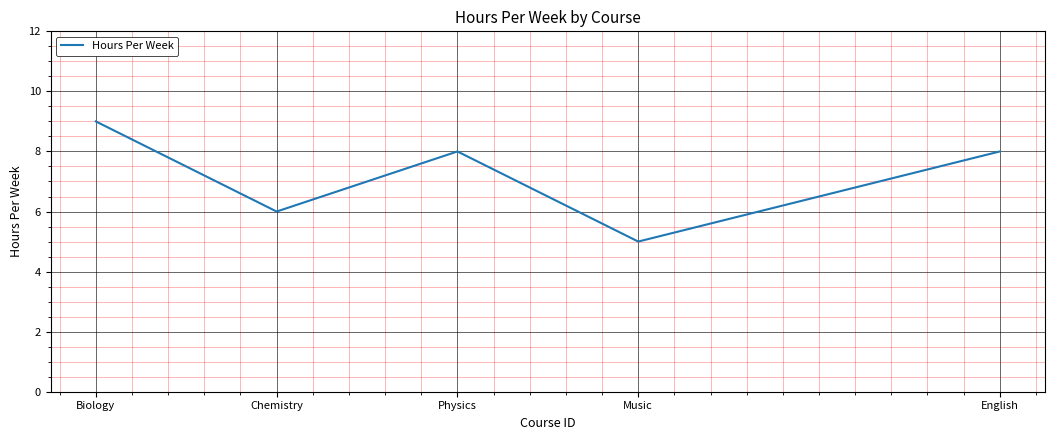

Count the values in the range 6 to 8.

3